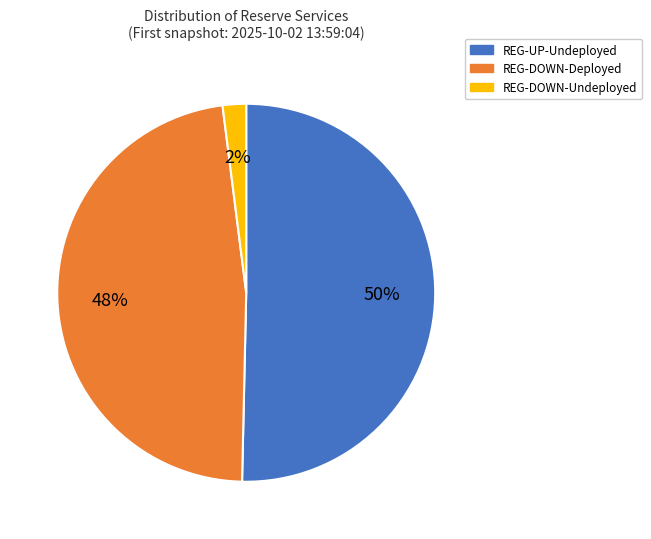

To the nearest percent, what is the difference between the largest and smallest slice percentages?

48%